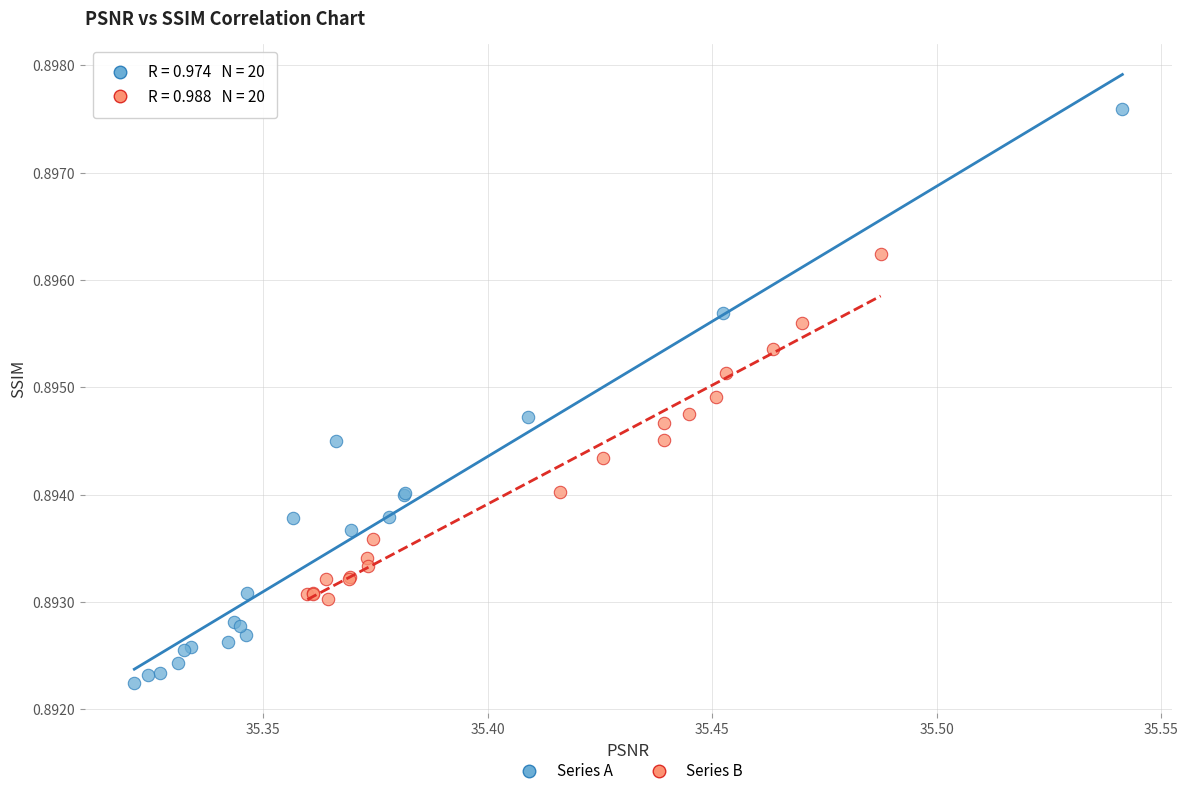

Which series reaches the maximum Y coordinate?

Series A